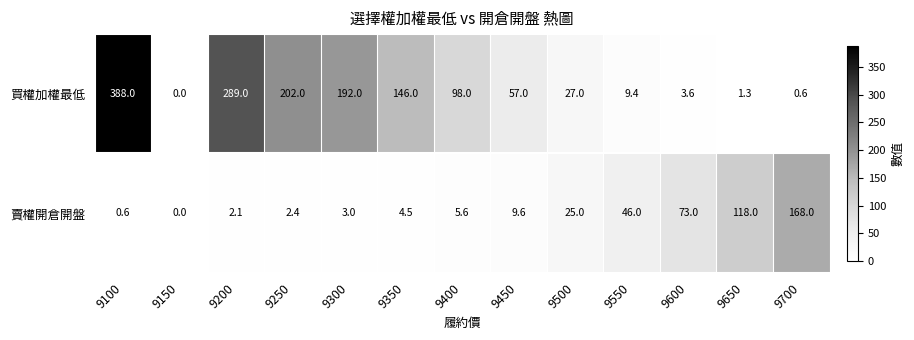

At which label does 買權加權最低 first exceed 57?

9100